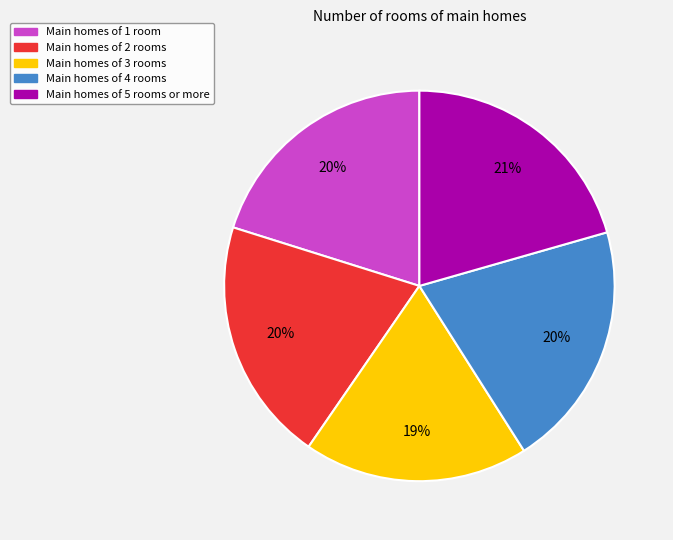

Does any single category account for the majority?

No